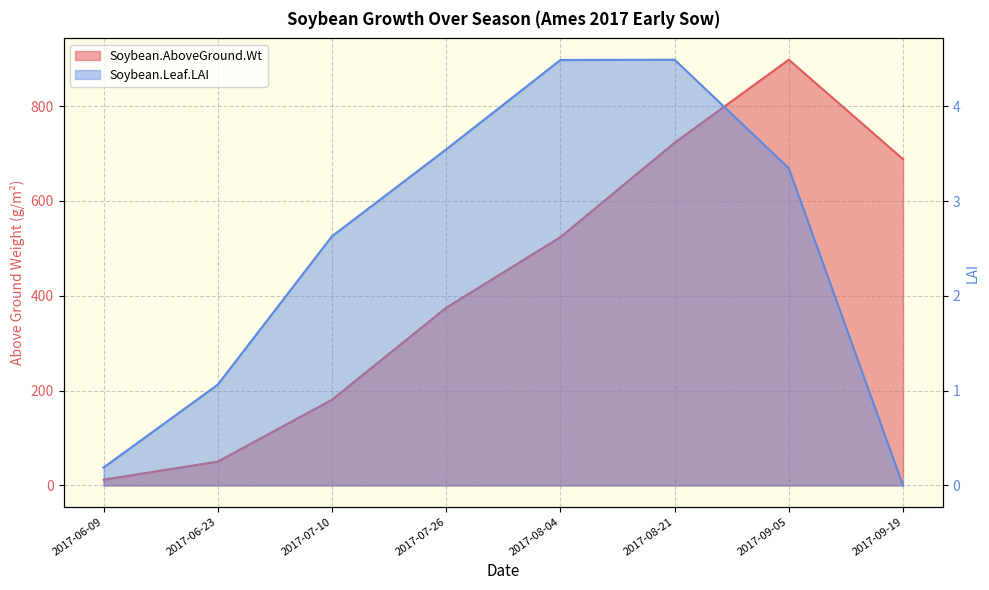

What is the difference between the maximum and minimum values in the Soybean.AboveGround.Wt series?

885.7